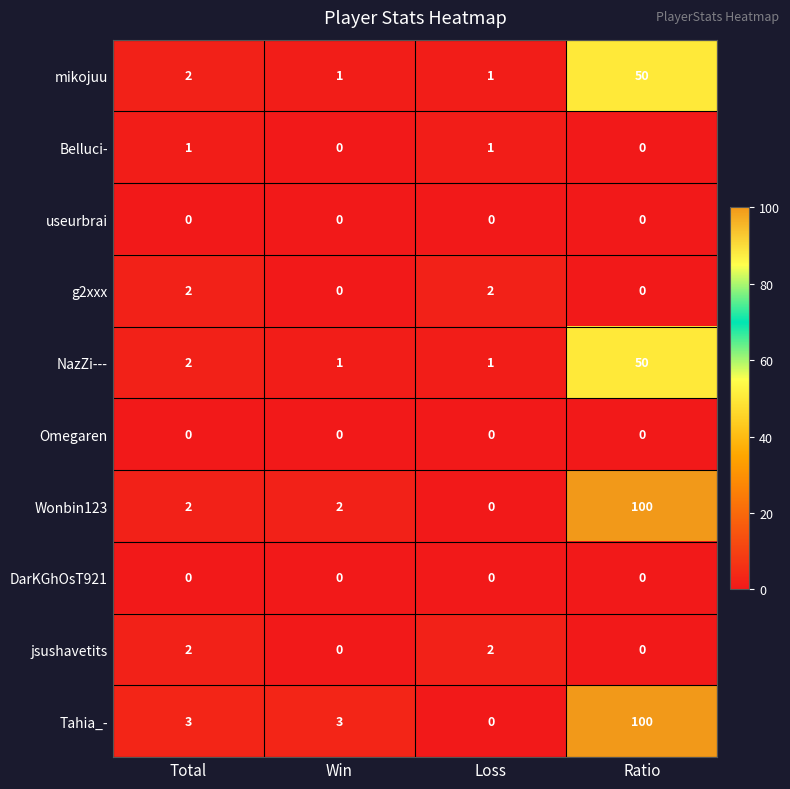

The value of mikojuu at Total is 0. True or false?

False